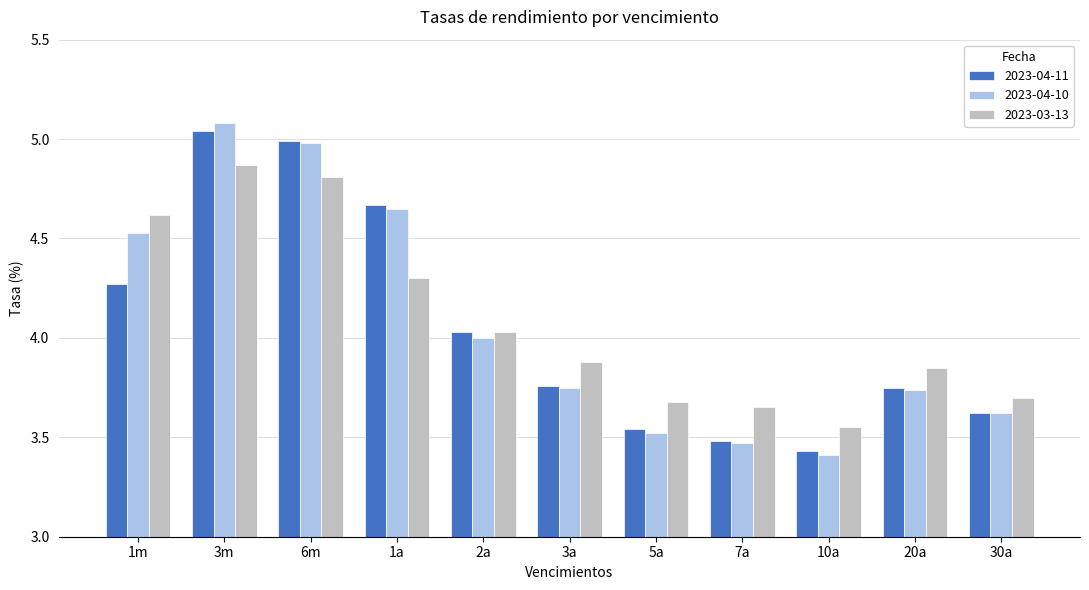

Which category has the highest value in the 2023-04-10 series?

3m